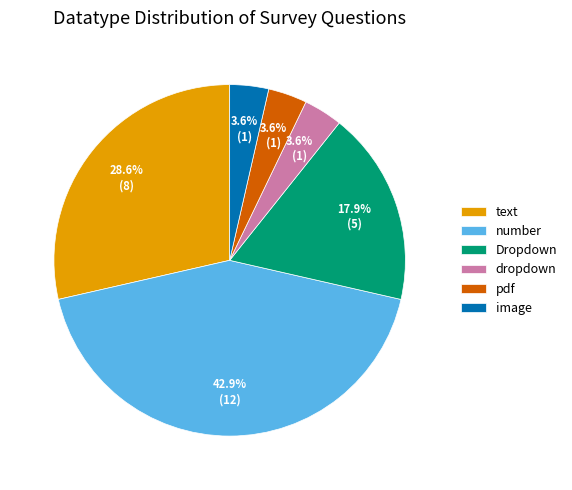

Which category has the biggest portion of the pie?

number